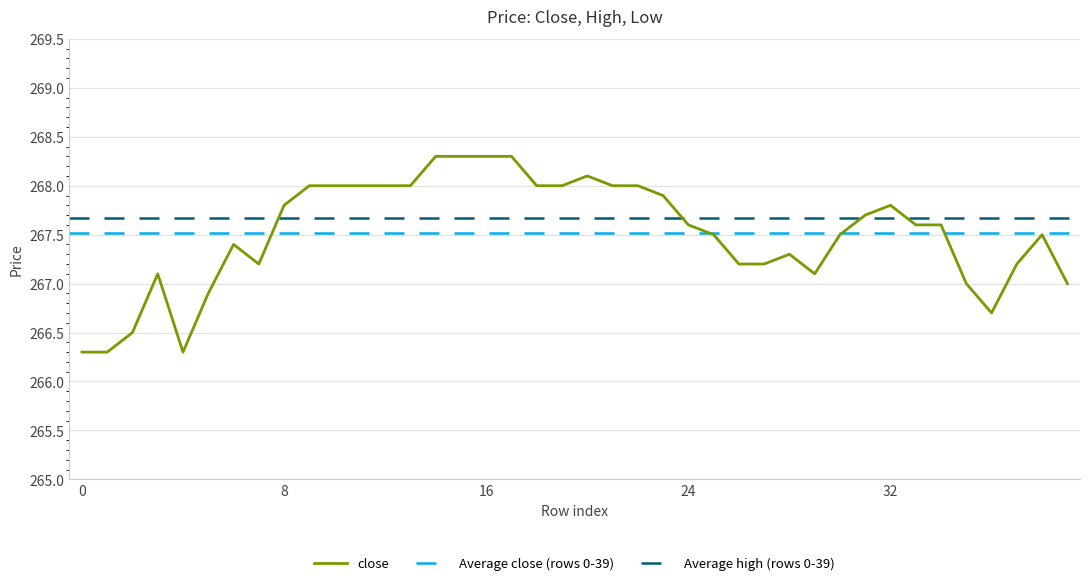

What is the highest value of the close series?

268.3